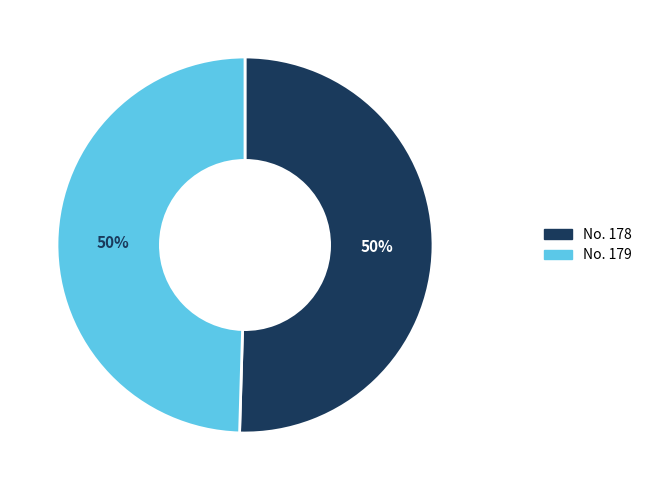

How many slices are in this pie chart?

2